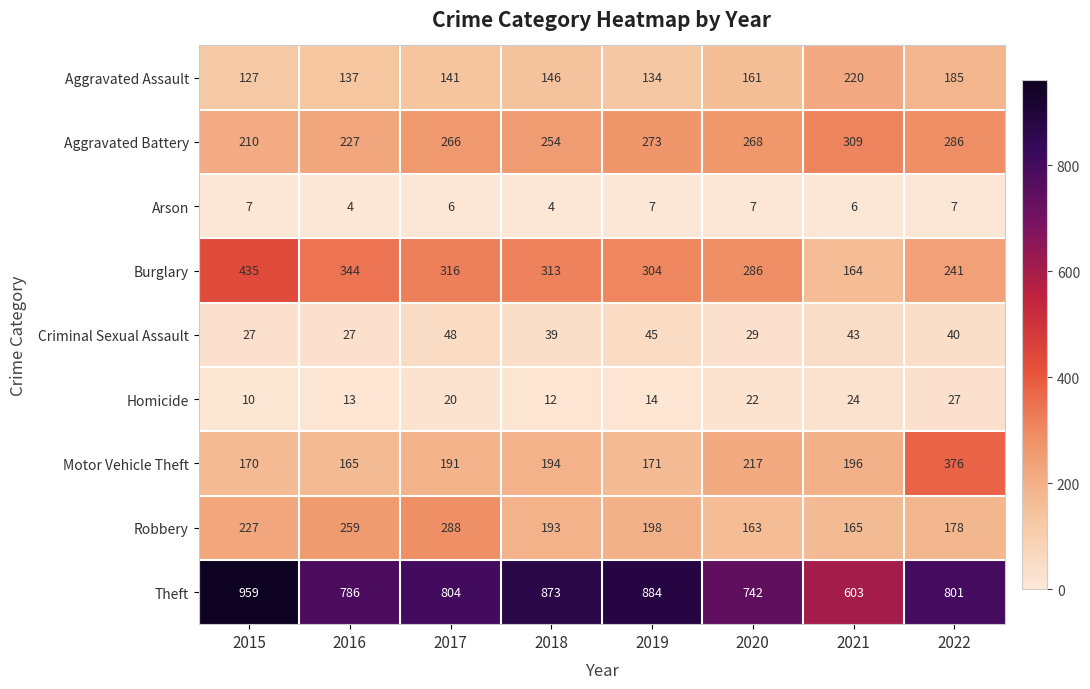

At 2018, list the series in order from smallest to largest.

Arson, Homicide, Criminal Sexual Assault, Aggravated Assault, Robbery, Motor Vehicle Theft, Aggravated Battery, Burglary, Theft